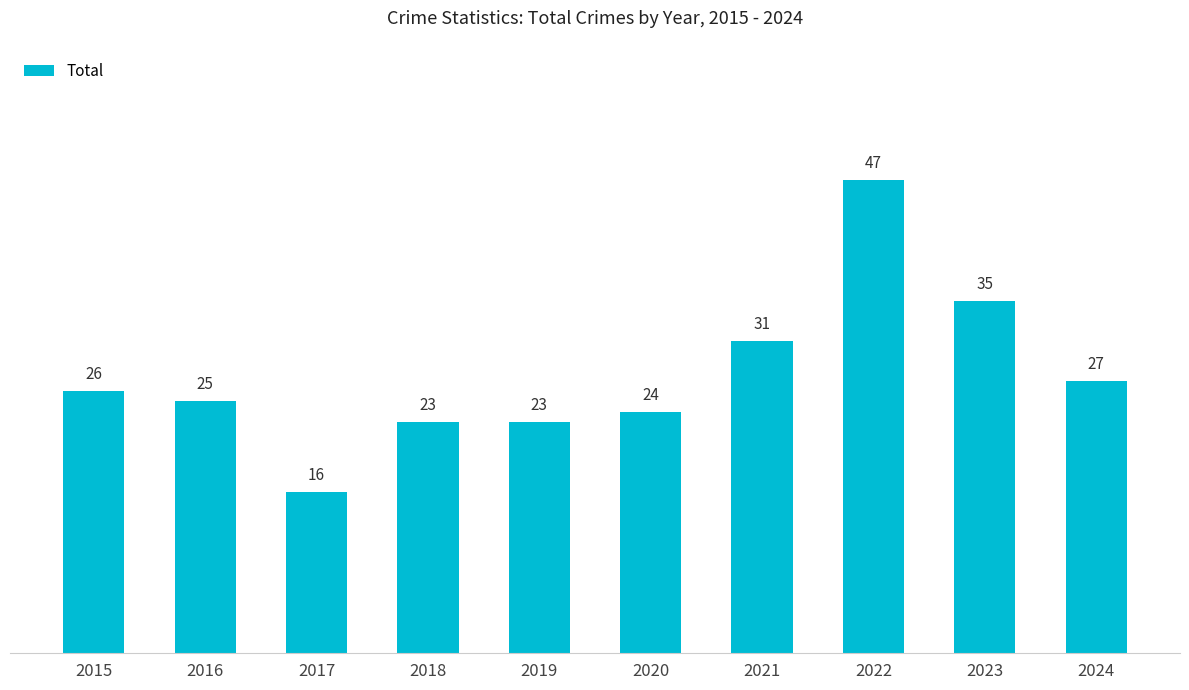

Does the chart contain stacked bars?

No